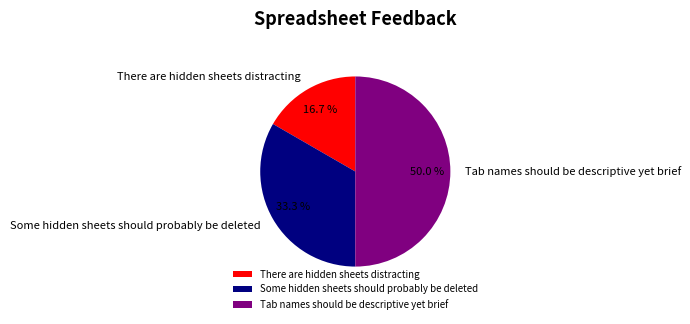

Which has a higher value, There are hidden sheets distracting or Tab names should be descriptive yet brief?

Tab names should be descriptive yet brief